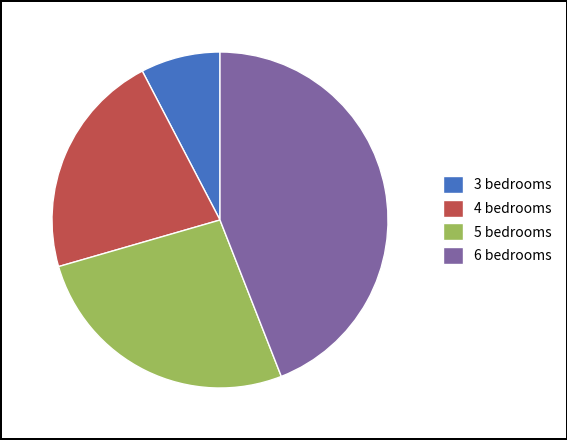

Is there a majority slice in this chart?

No